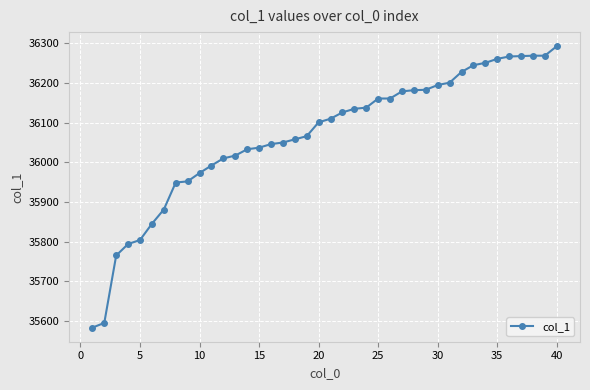

What is the sum of all values?

1442673